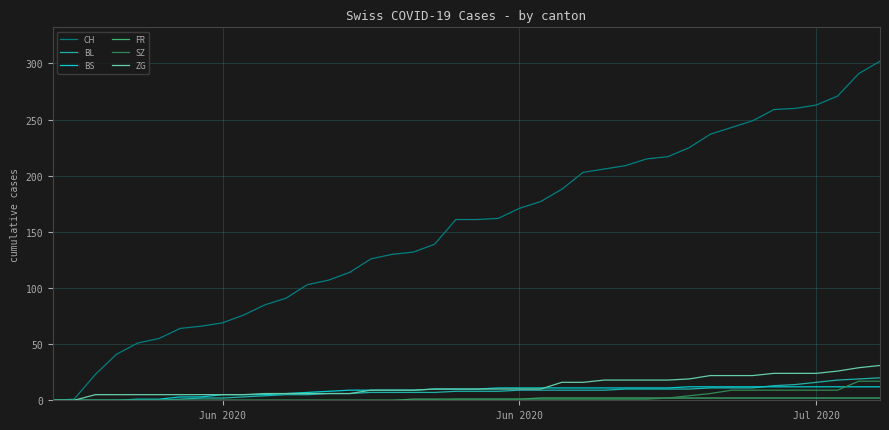

Which series has the largest range (max minus min)?

CH